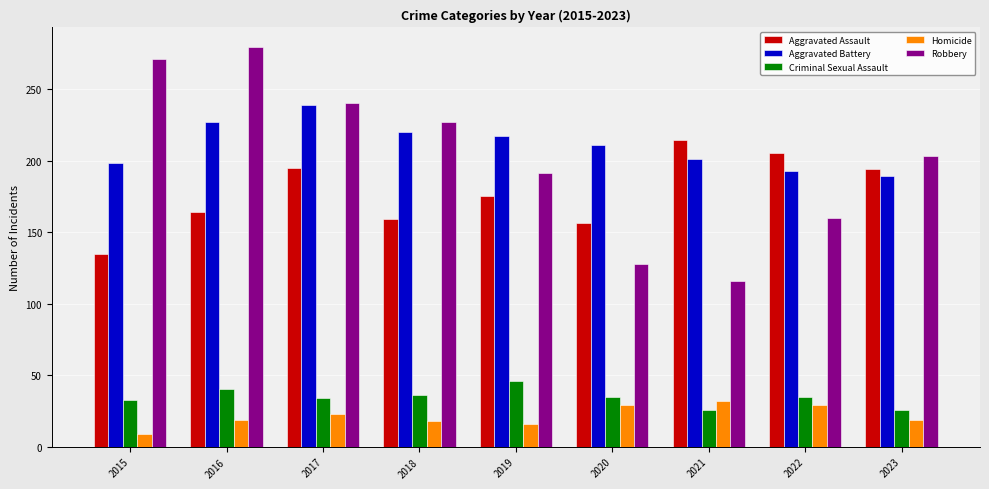

Read the Robbery value at 2019.

191